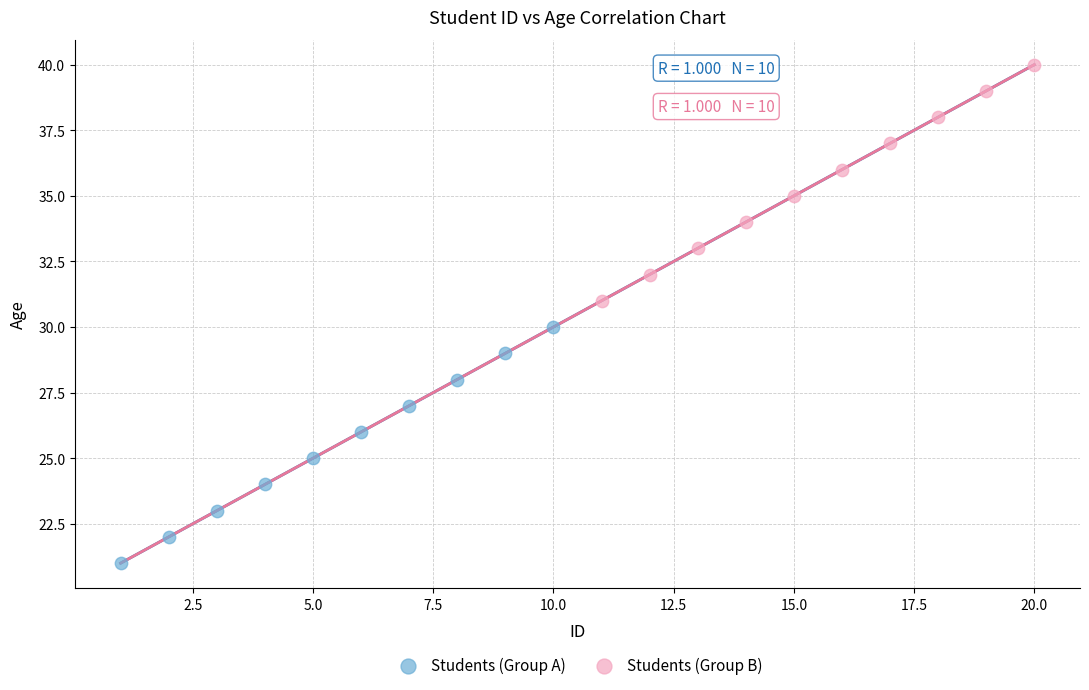

Which series contains the highest Y value?

Students (Group B)